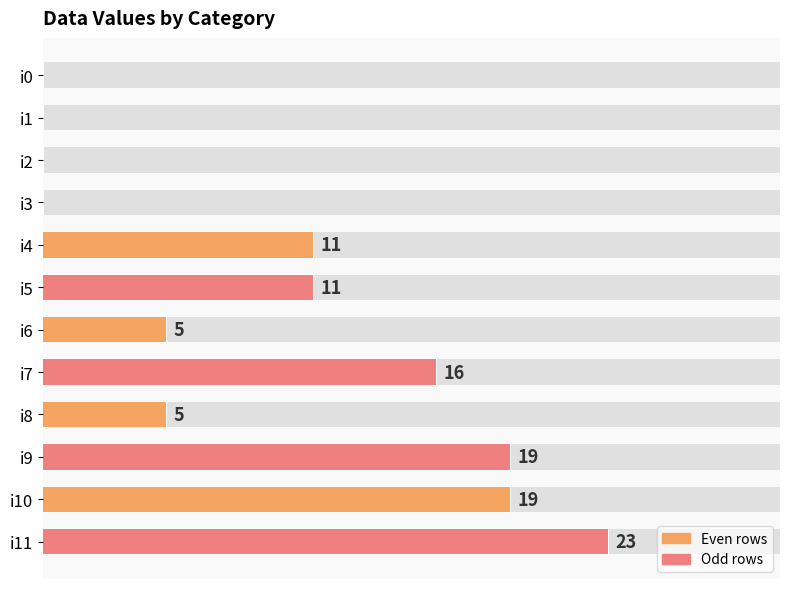

How many values exceed 11?

4